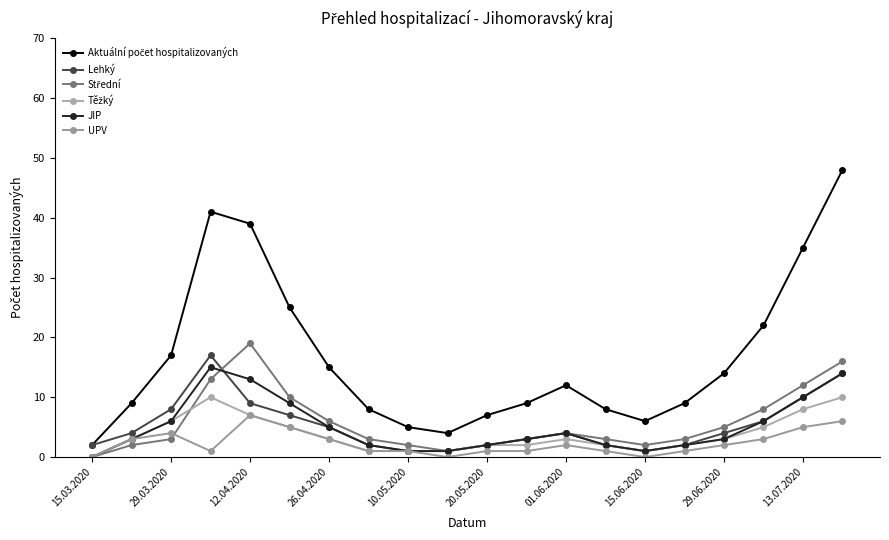

How many intersections are there between Těžký and Střední?

1